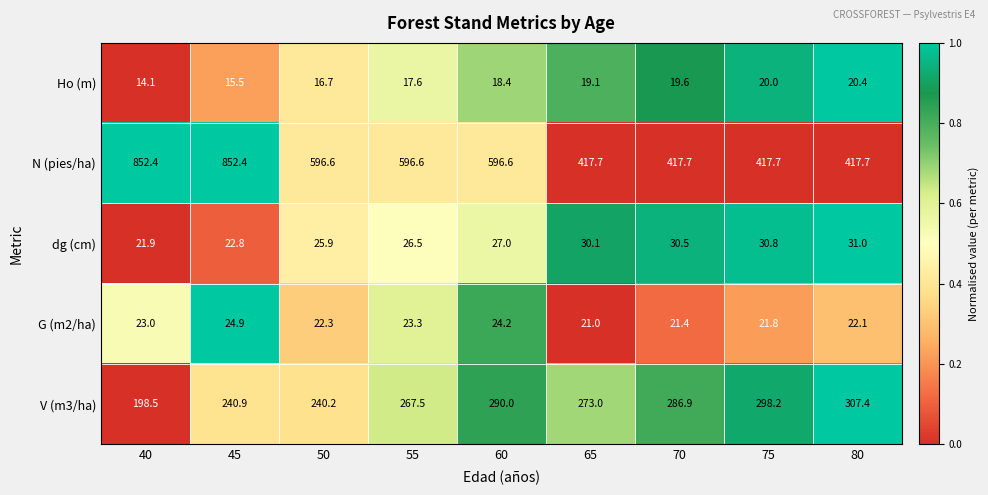

How many categories are shown in the chart?

9